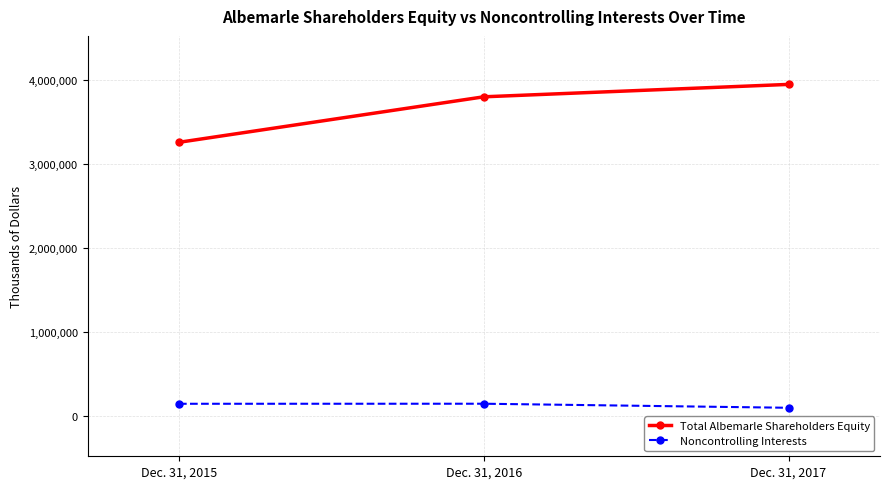

Which series has the largest total across all categories?

Total Albemarle Shareholders Equity